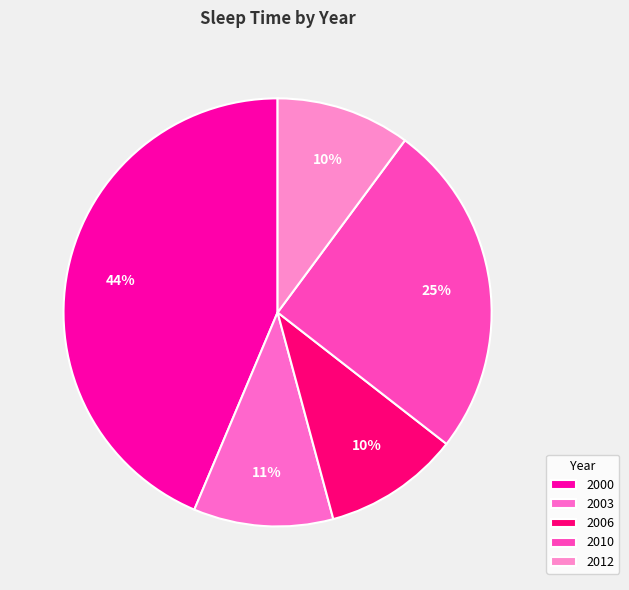

How many segments does this pie chart have?

5